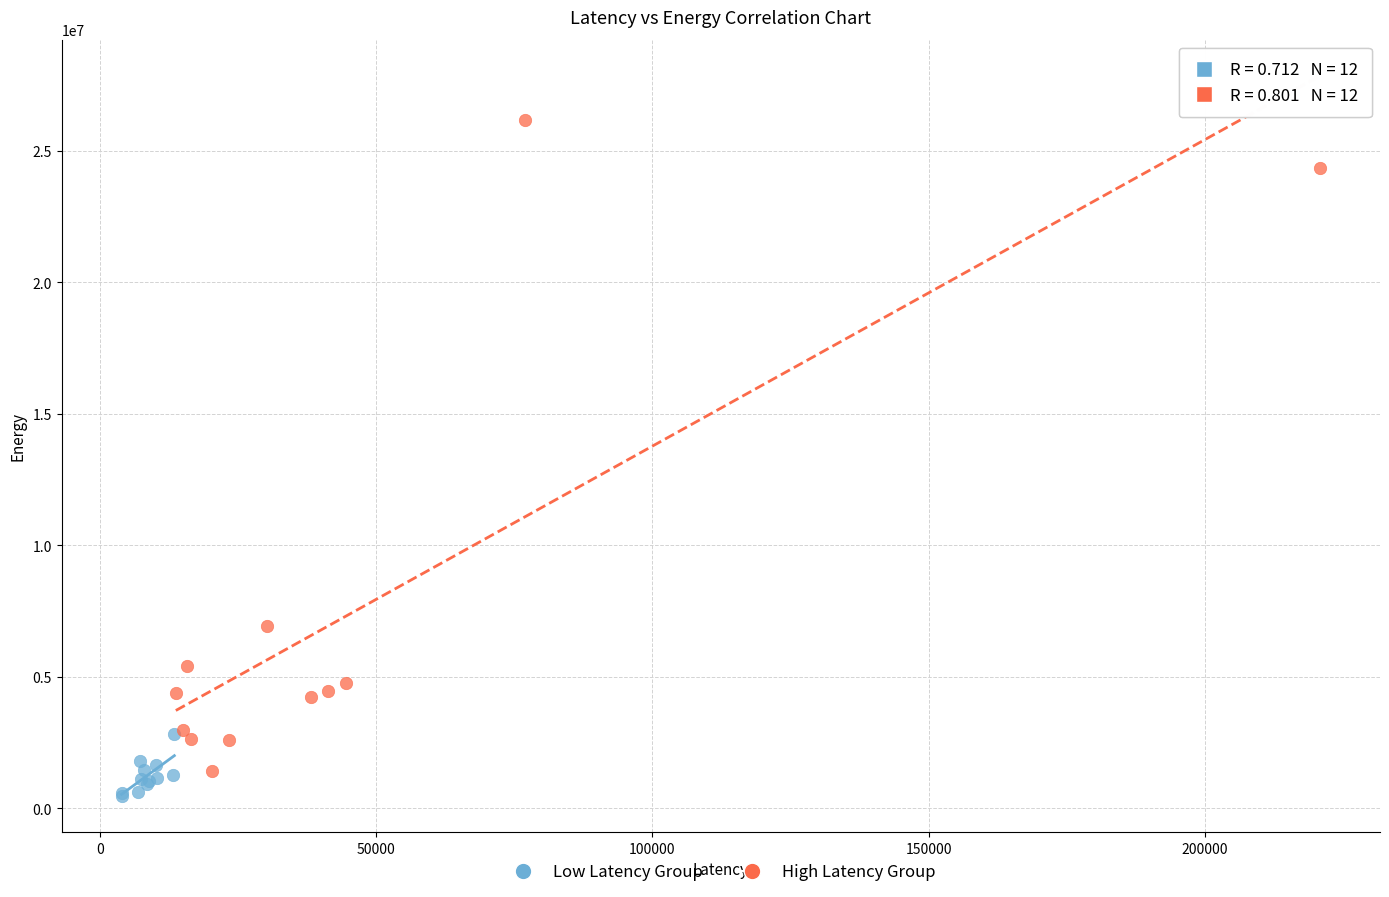

Which series has the largest Y range (max minus min)?

High Latency Group